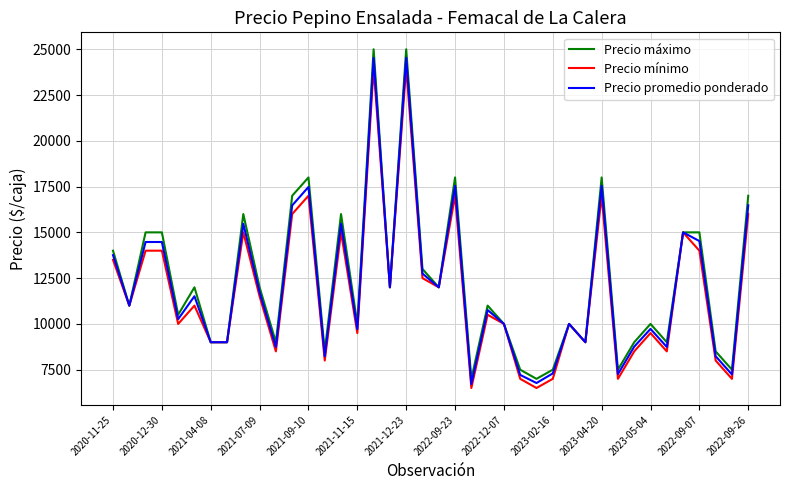

What is the maximum value for Precio máximo?

25000